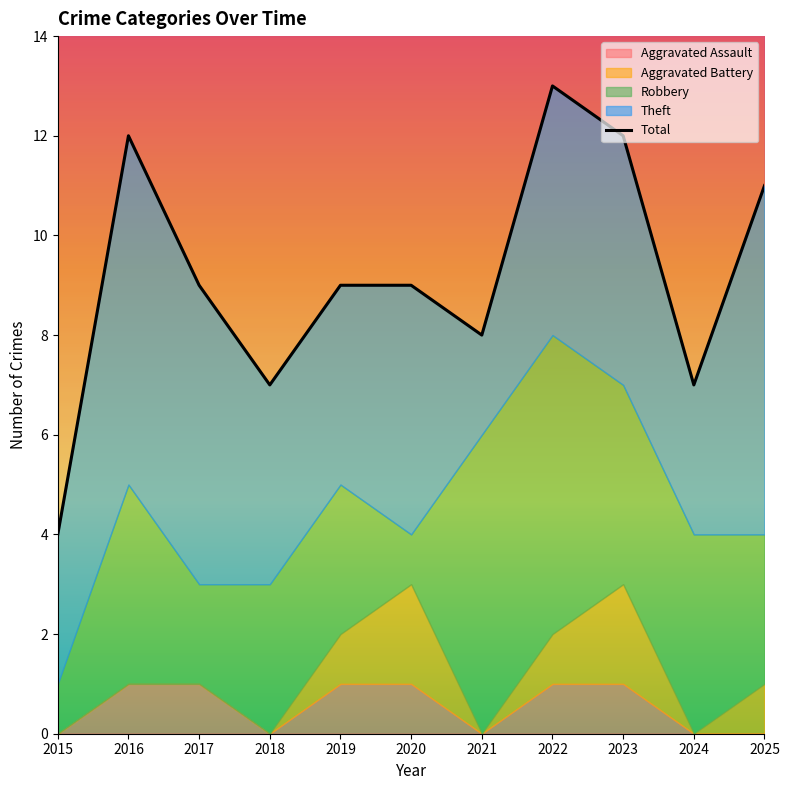

Count the number of values greater than 9.

4